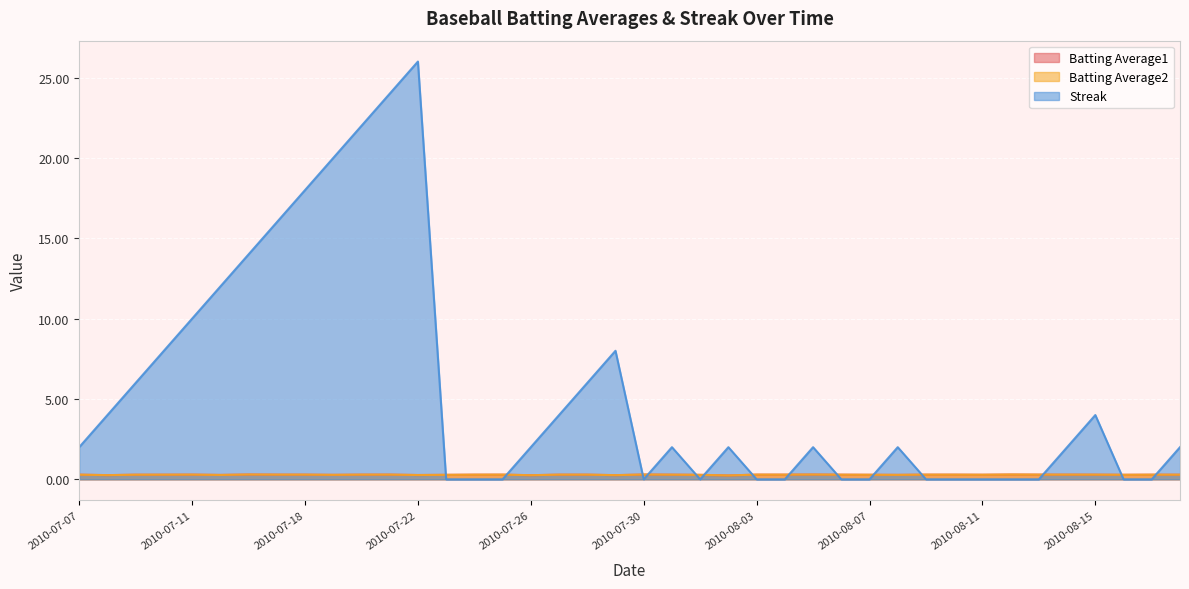

What position from the right is 2010-08-05?

14